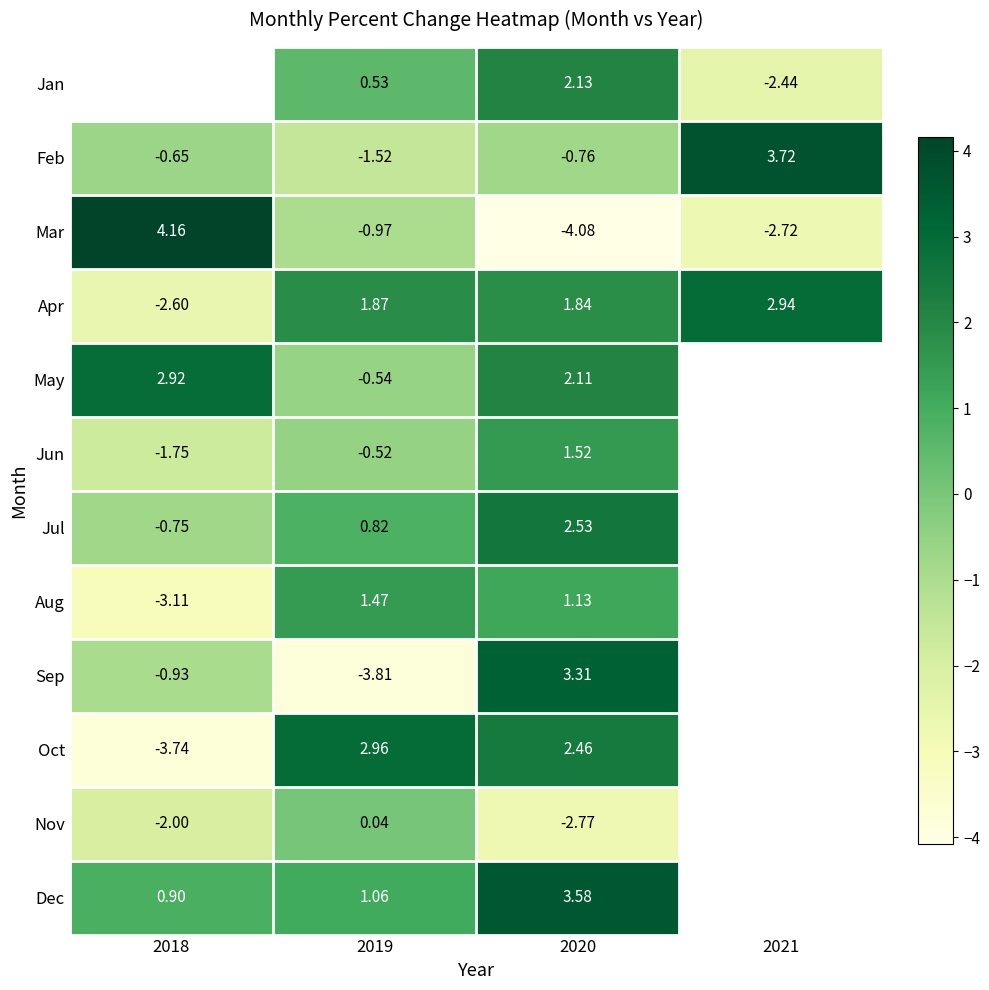

Is the value of May at 2020 greater than the value of Nov at 2018?

Yes